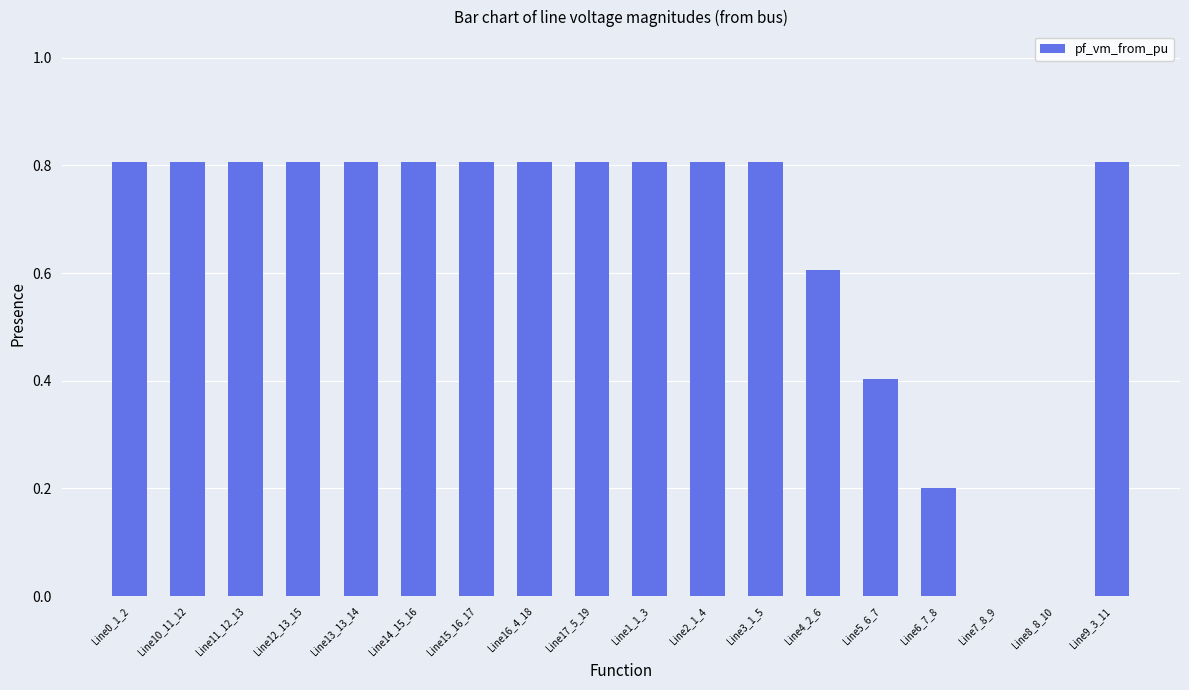

Count the number of categories in the chart.

18